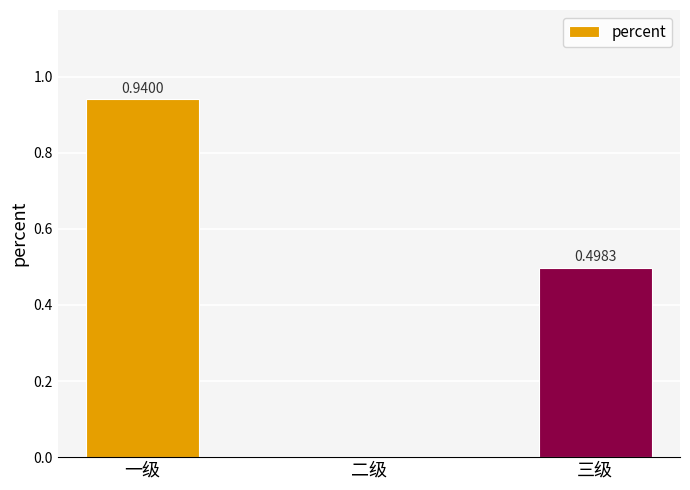

Is it true that the value at 二级 is -0.6?

False